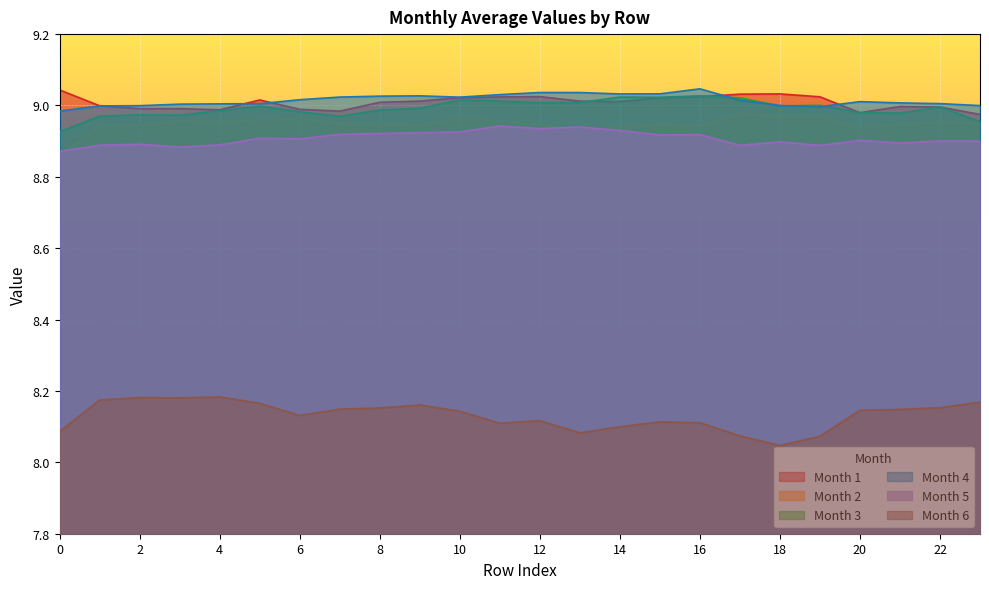

What is the approximate value of Month 2 at 1?

8.9